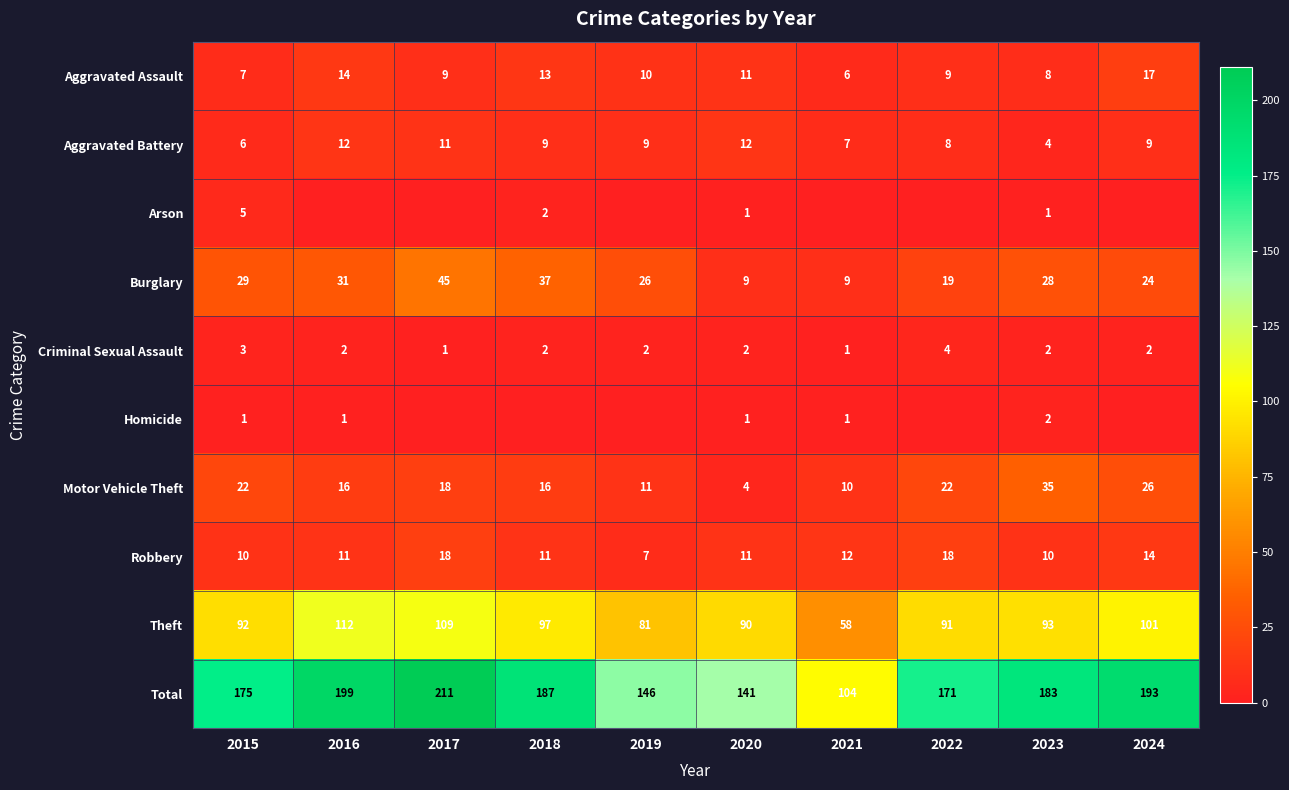

The value of Motor Vehicle Theft at 2021 is 10. True or false?

True